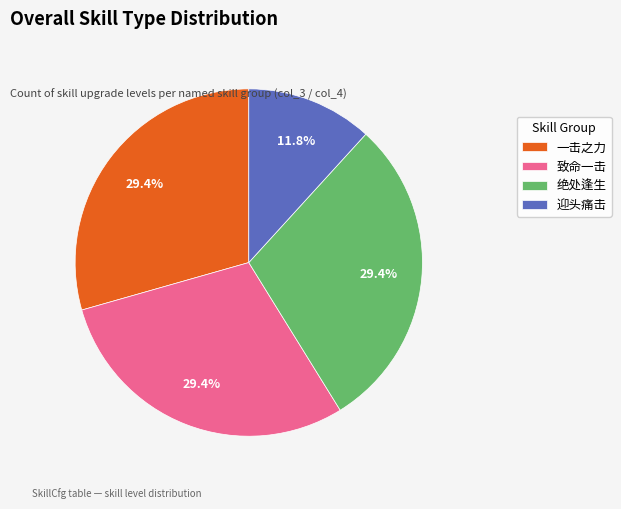

How many segments does this pie chart have?

4